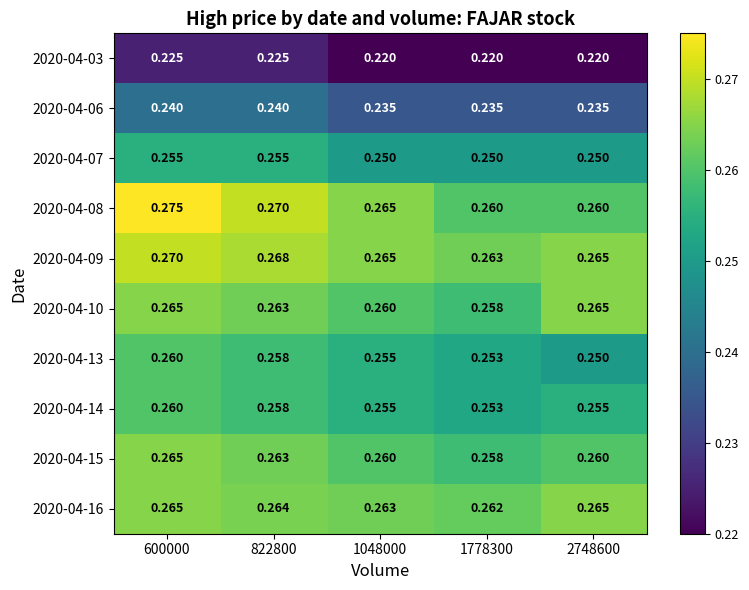

Which category has the highest value across all series?

600000